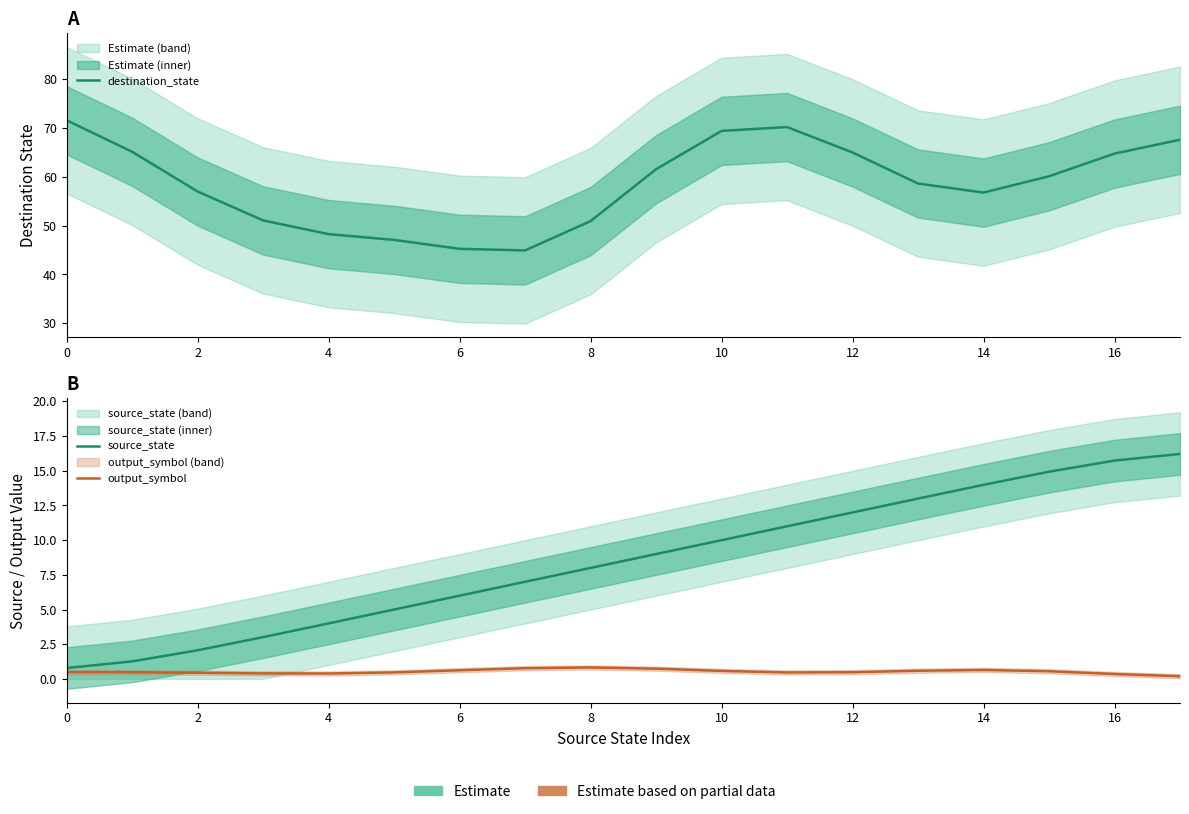

Is this an area chart (filled region under the line)?

No